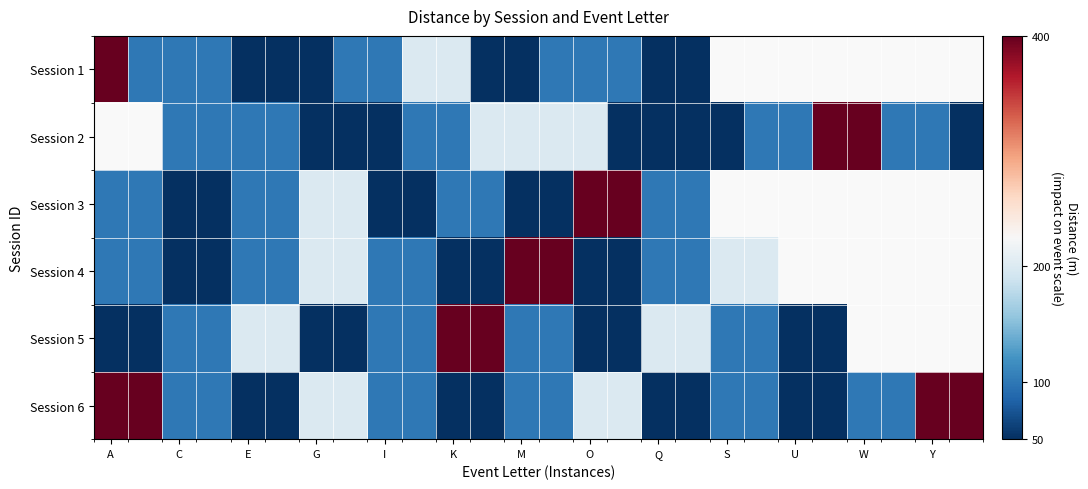

Is the value of Session 5 at O greater than the value of Session 2 at A?

No